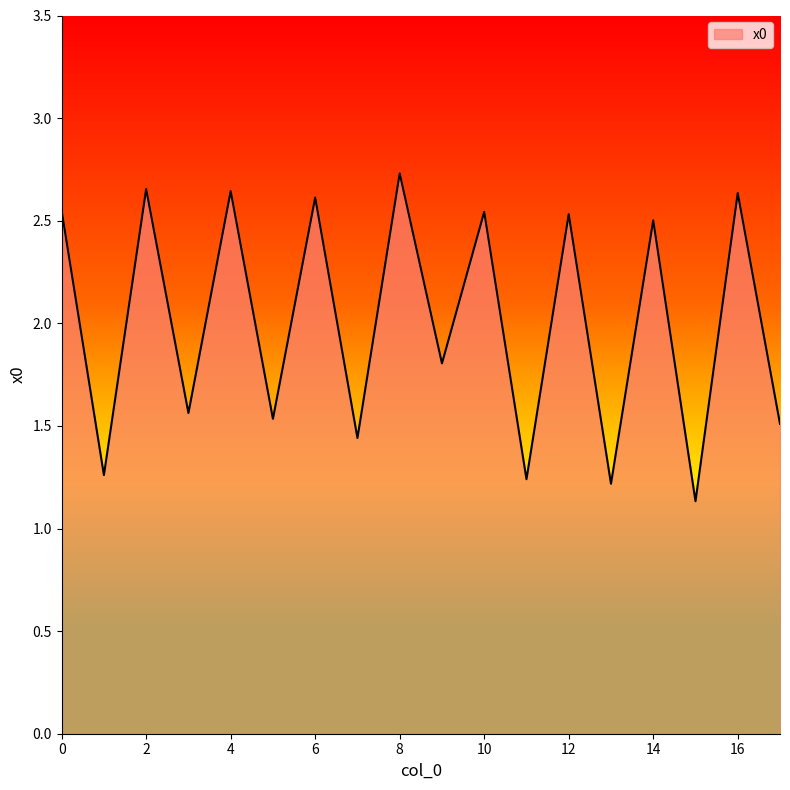

How many categories are shown in the chart?

18